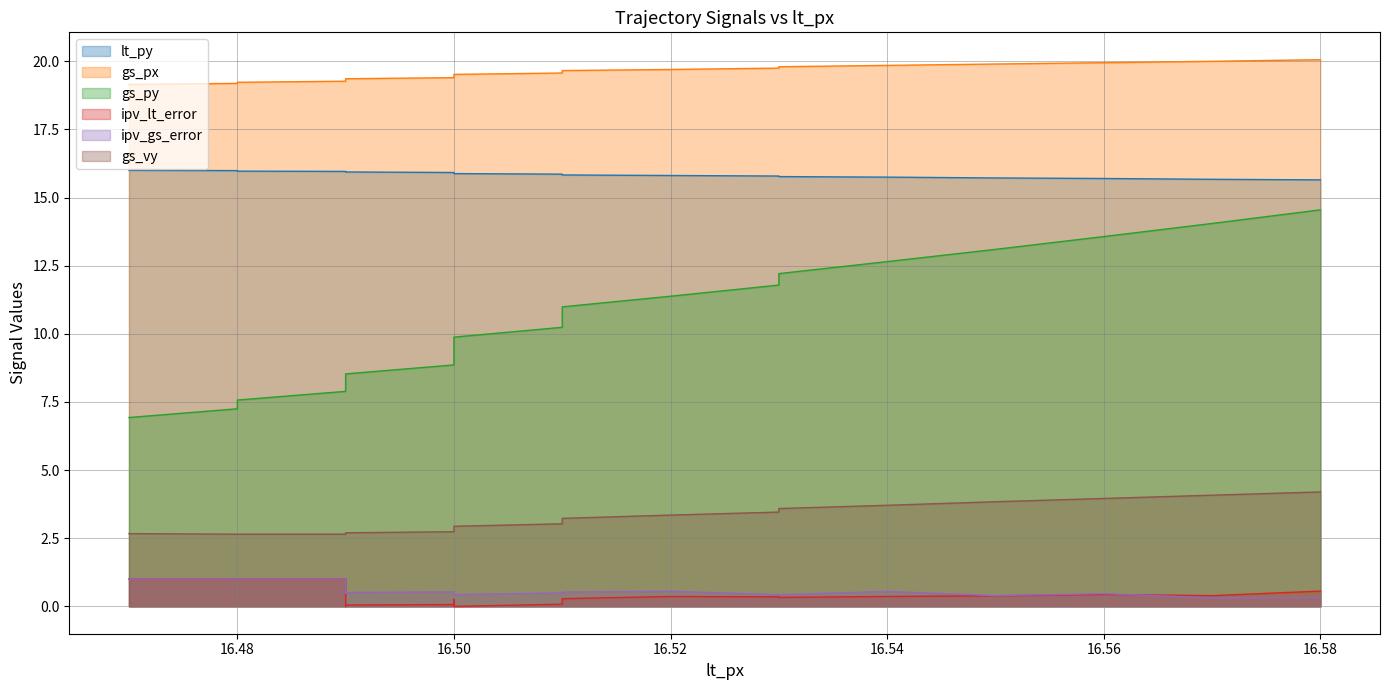

What is the sum of all ipv_lt_error values?

8.1